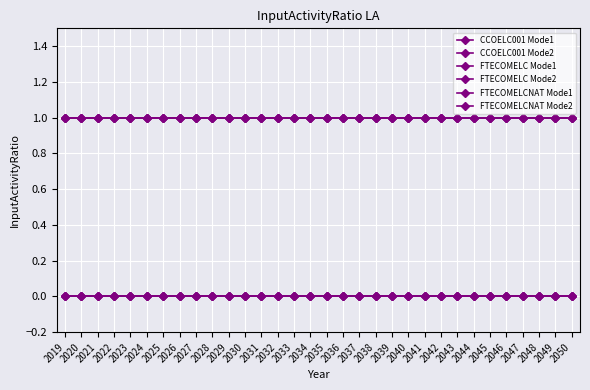

What is the maximum value shown in the chart?

1